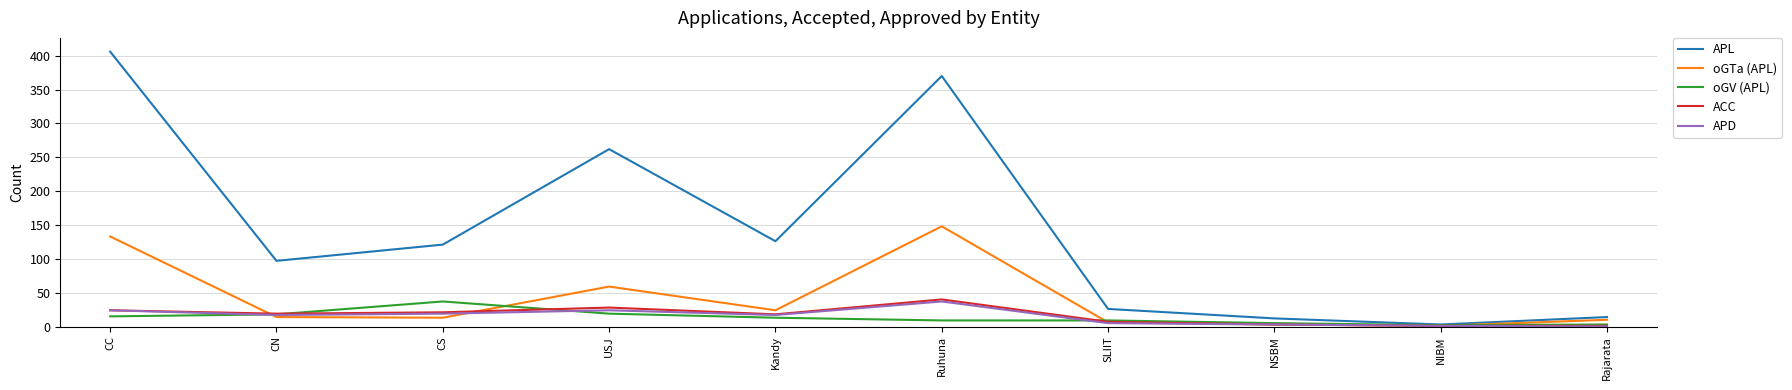

Is the value of oGV (APL) at NIBM greater than the value of ACC at CC?

No